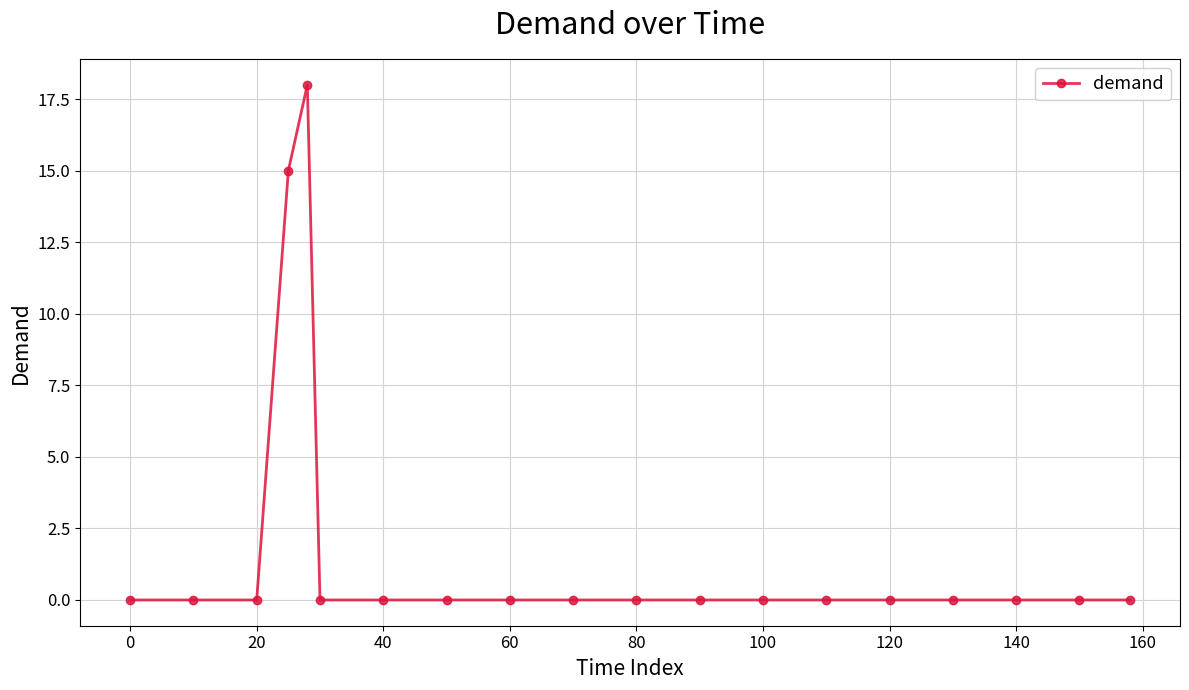

What is the greatest value displayed?

18